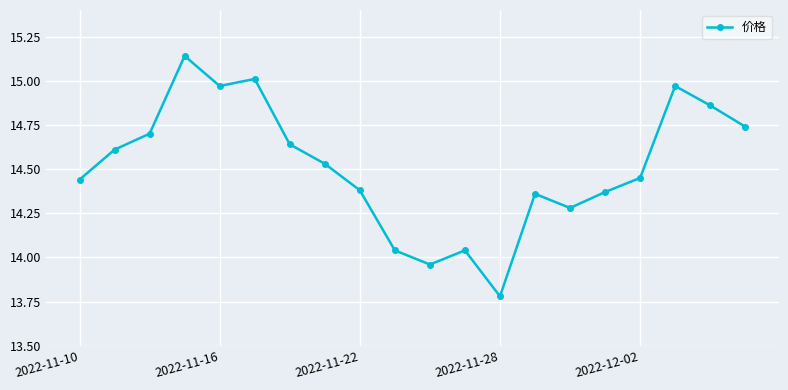

How many points are lower than both their immediate neighbors (excluding endpoints)?

4